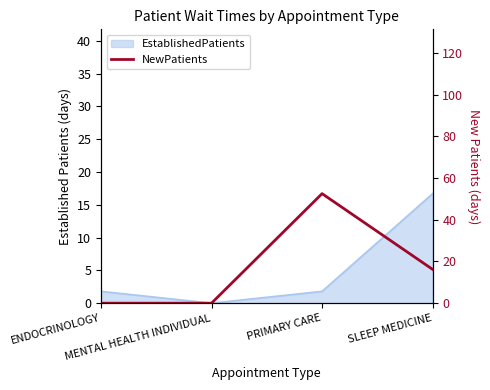

Which has a higher value, ENDOCRINOLOGY or PRIMARY CARE?

PRIMARY CARE